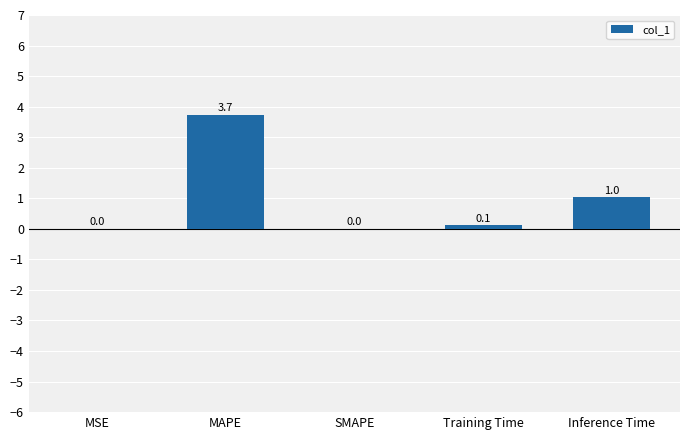

Read the value at Training Time.

0.1